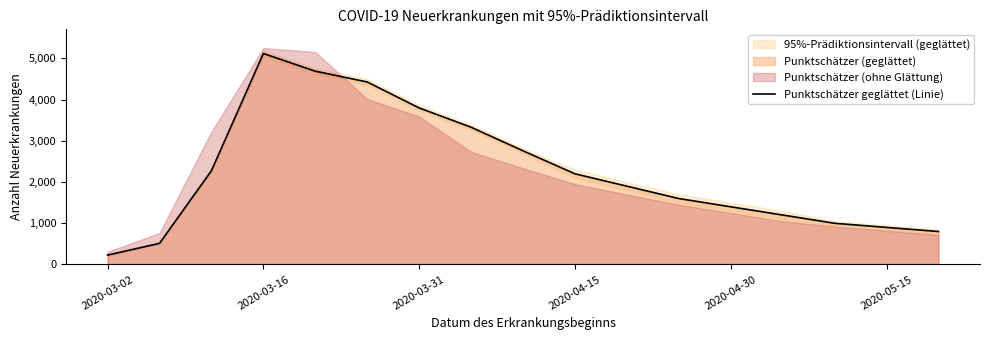

What is the highest value of the Punktschätzer geglättet (Linie) series?

5118